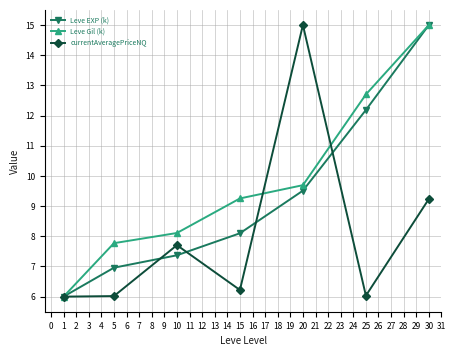

Reading left to right, list all the values displayed in this chart.

Leve EXP (k): 6.0	7.0	7.4	8.1	9.5	12.2	15.0
Leve Gil (k): 6.0	7.8	8.1	9.3	9.7	12.7	15.0
currentAveragePriceNQ: 6.0	6.0	7.7	6.2	15.0	6.0	9.2